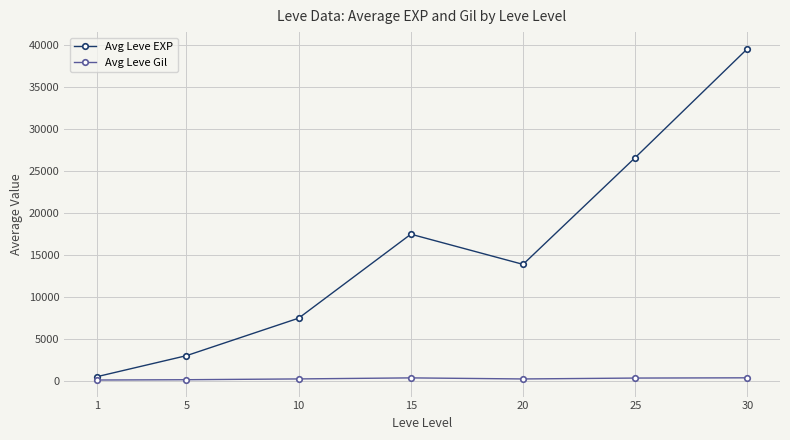

What is the difference between the highest and lowest values at 1?

391